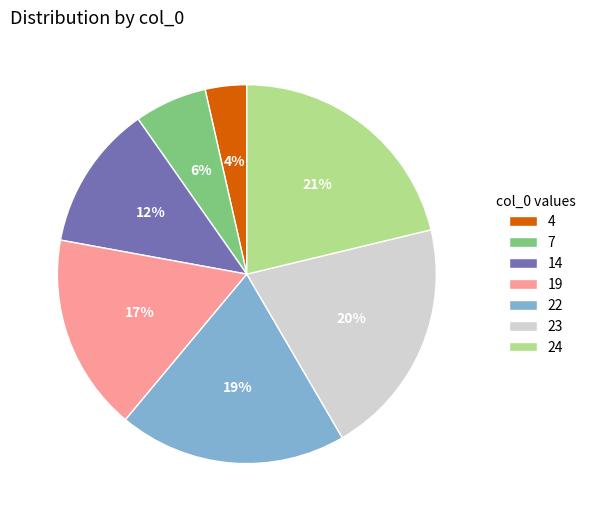

Which has a higher value, 19 or 24?

24